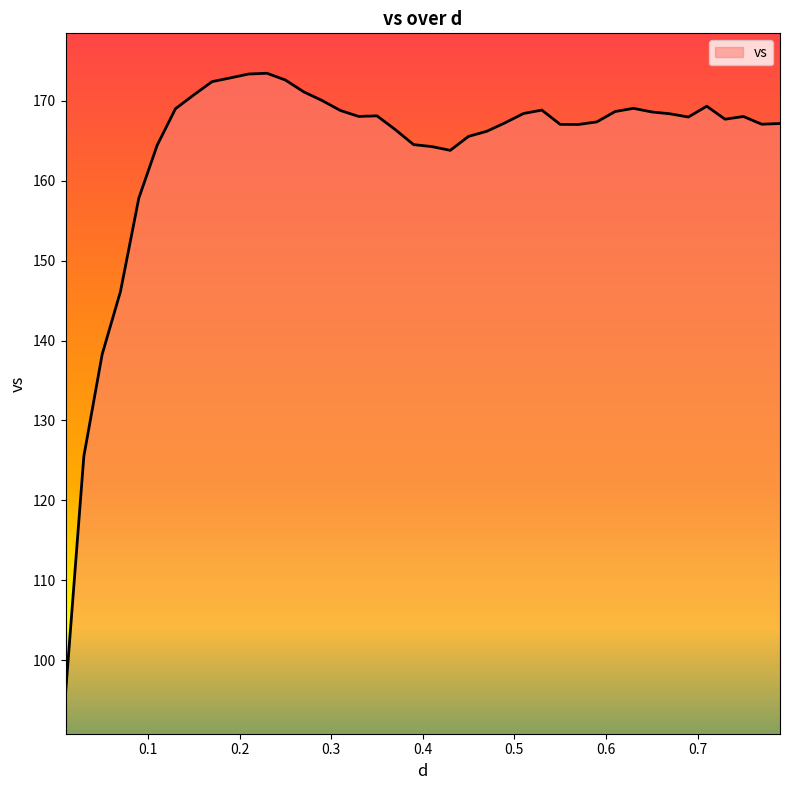

What is the difference between the maximum and minimum values?

77.7